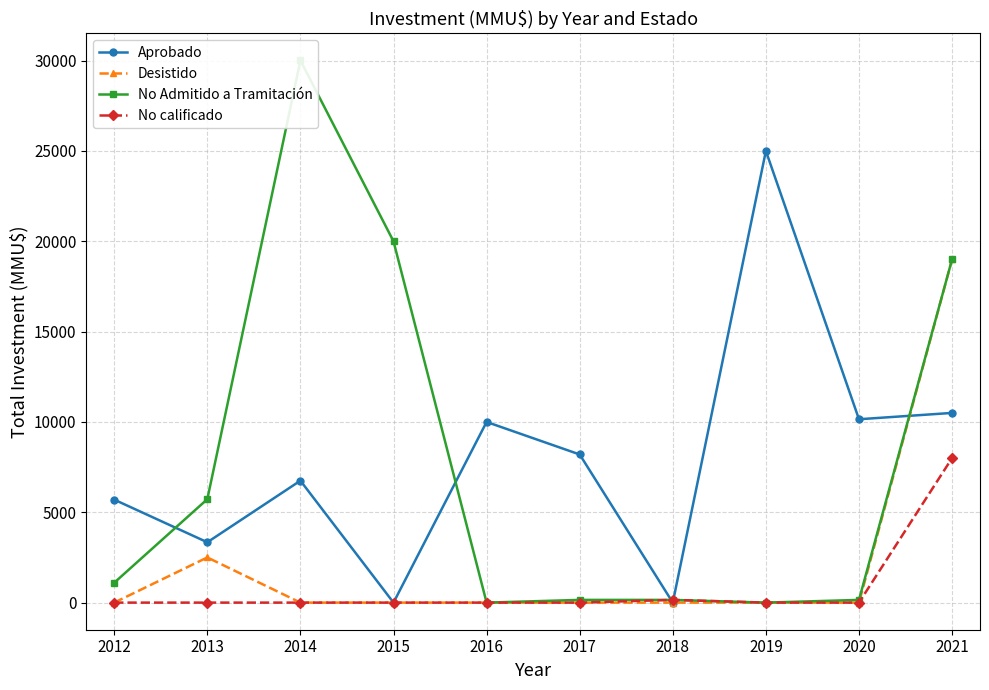

Rank the series at 2021 from highest to lowest value.

Desistido, No Admitido a Tramitación, Aprobado, No calificado